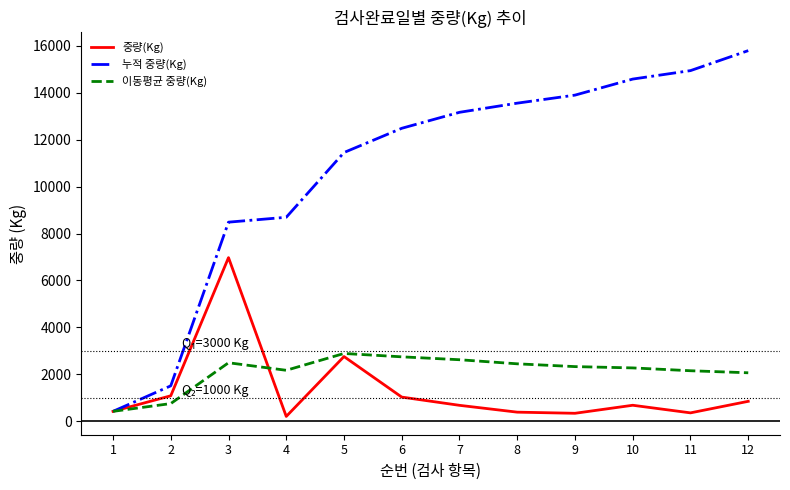

What is the lowest value of the 이동평균 중량(Kg) series?

424.0